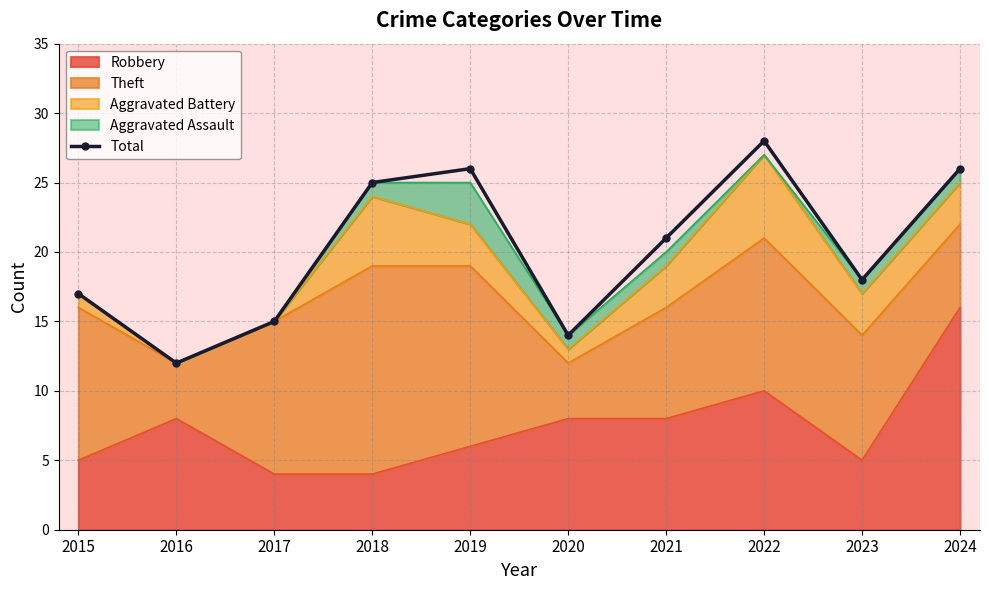

What is the change in value from 2016 to 2017?

+3